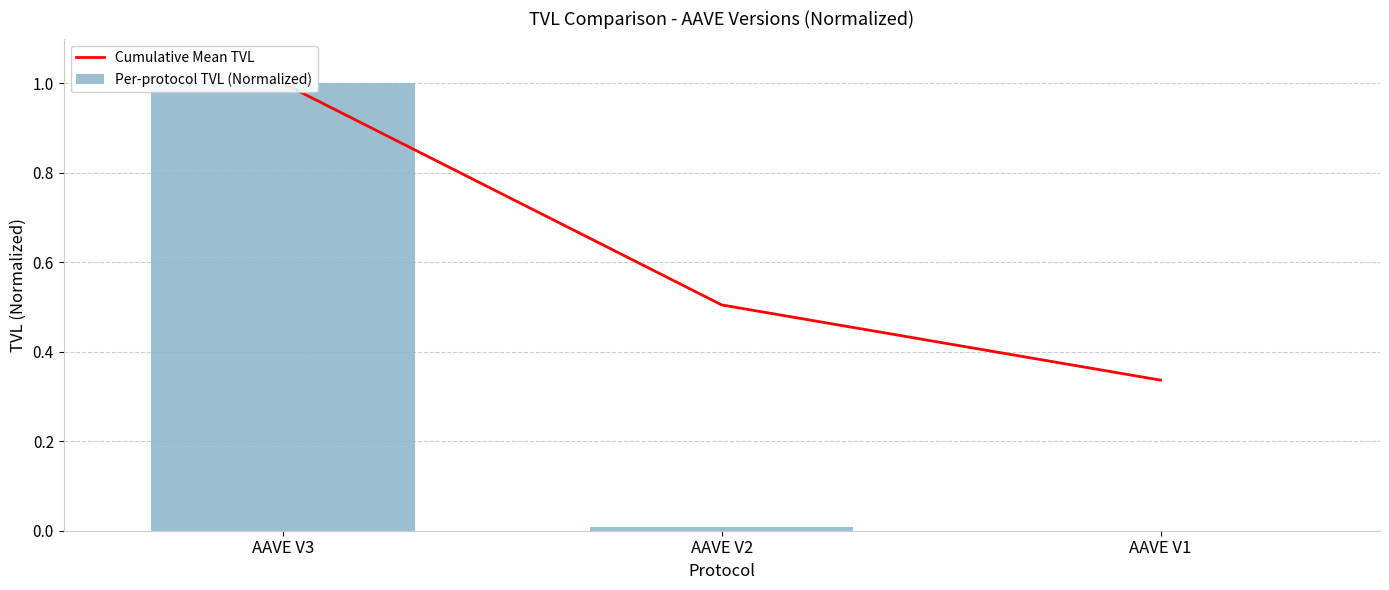

Which has a higher value, AAVE V1 or AAVE V3?

AAVE V3